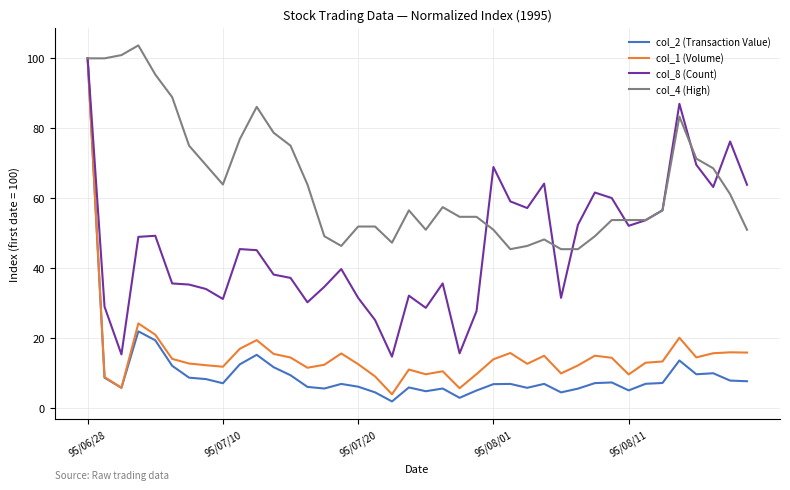

What is the maximum value for col_1 (Volume)?

100.0